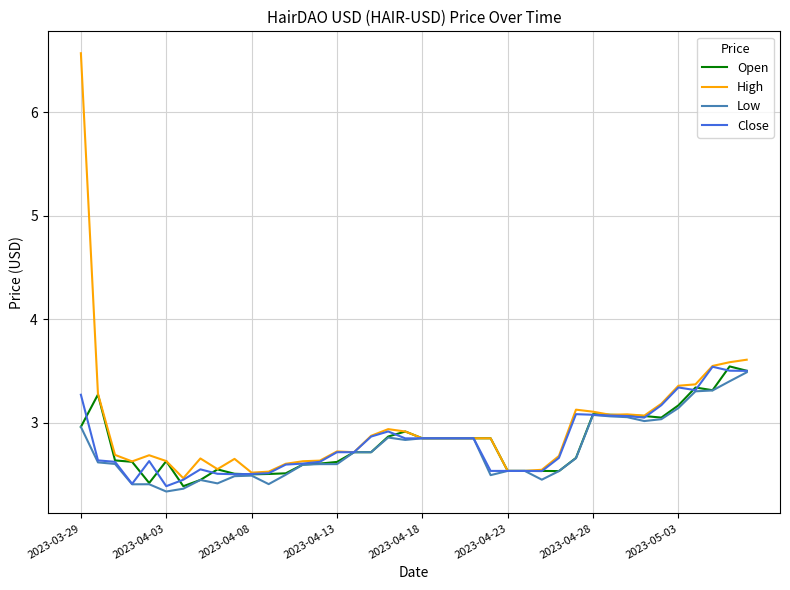

What is the minimum value shown in the chart?

2.3